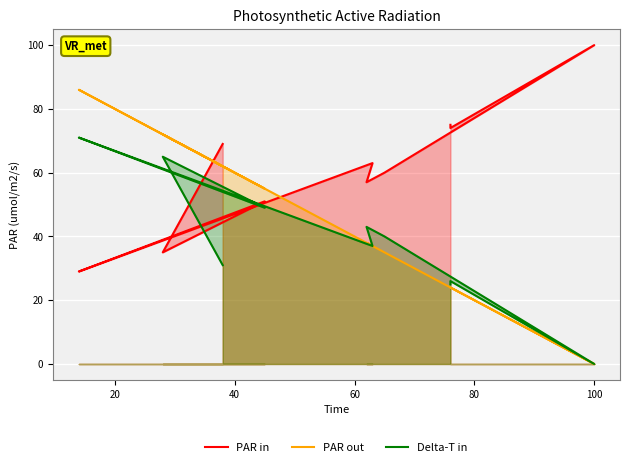

How many lines are shown in the chart?

3